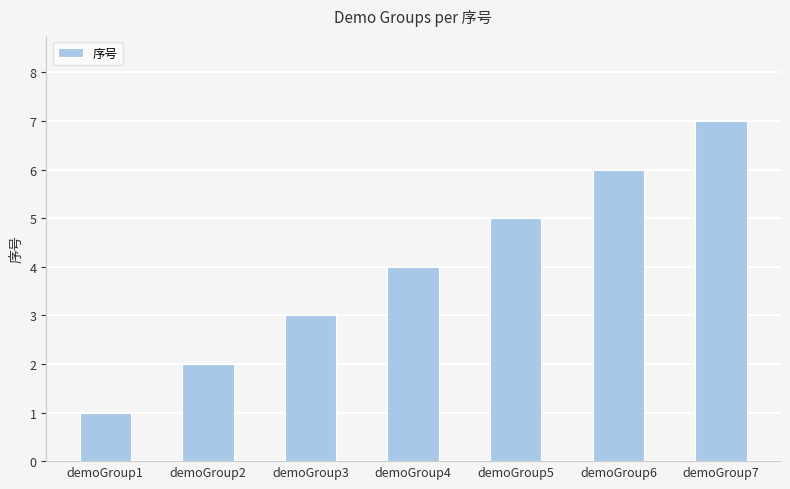

List the labels in order of value, smallest first.

demoGroup1, demoGroup2, demoGroup3, demoGroup4, demoGroup5, demoGroup6, demoGroup7